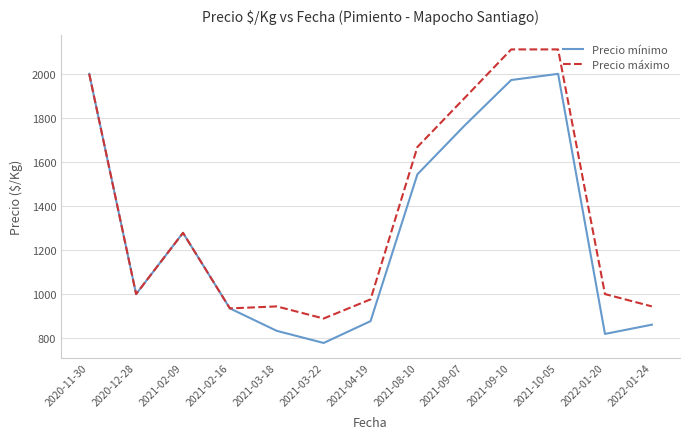

At which label is Precio mínimo closest to 1389?

2021-02-09